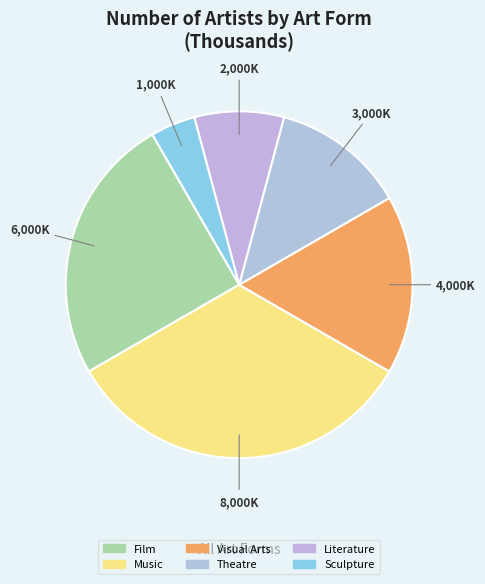

True or false: Visual Arts accounts for 24% of the total.

False